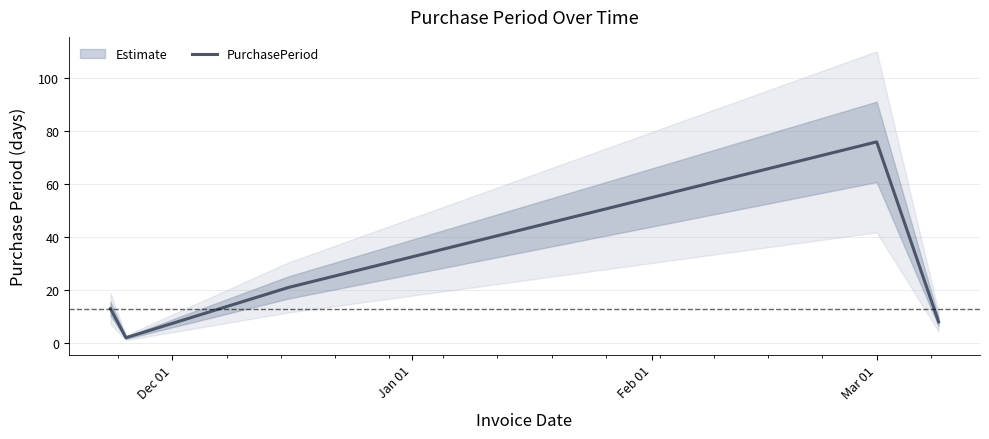

What is the maximum value for PurchasePeriod?

76